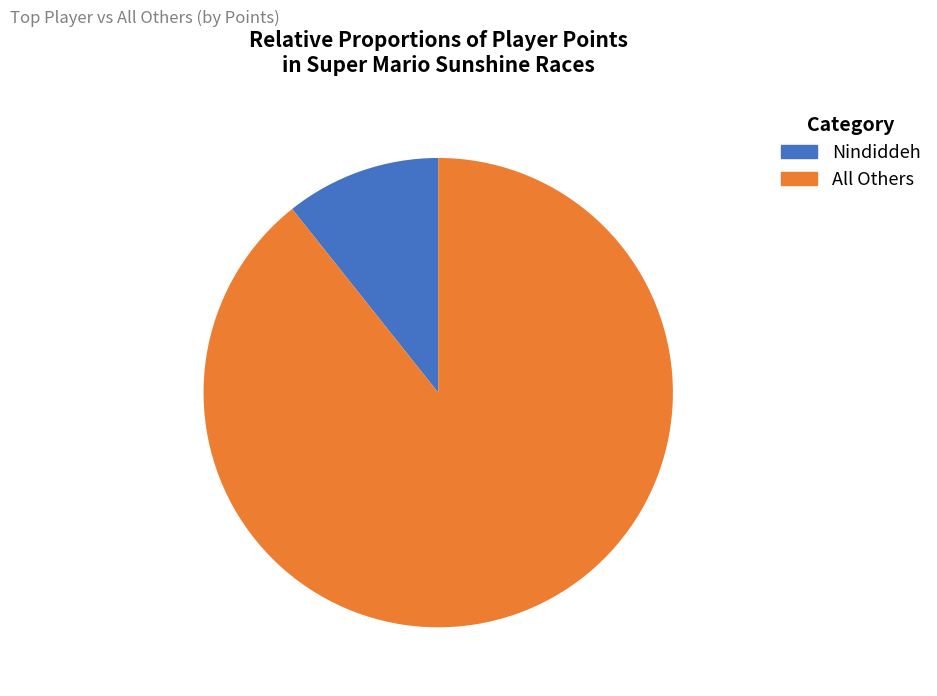

Is there a majority slice in this chart?

Yes